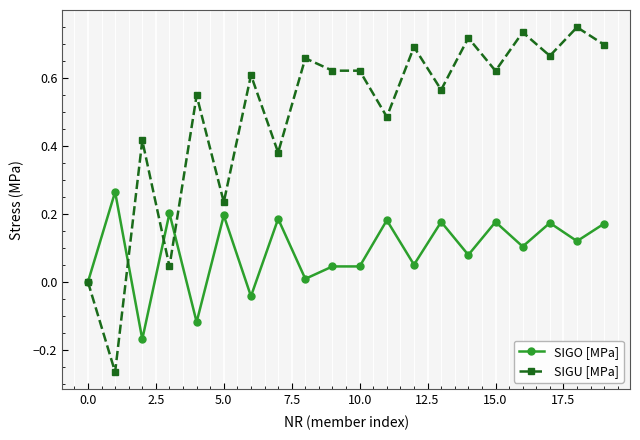

How many data points does each series have?

20